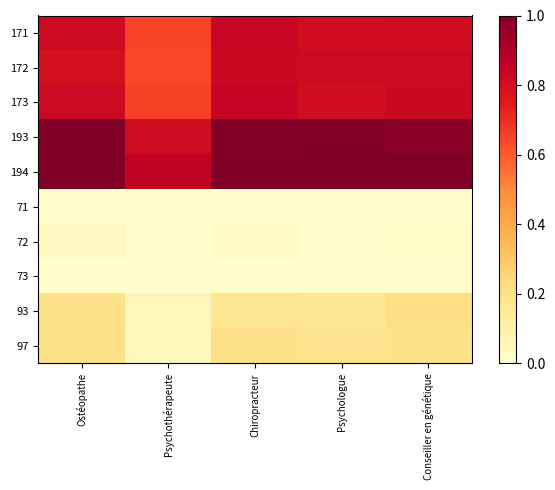

At which category does the chart reach its peak across all series?

Ostéopathe